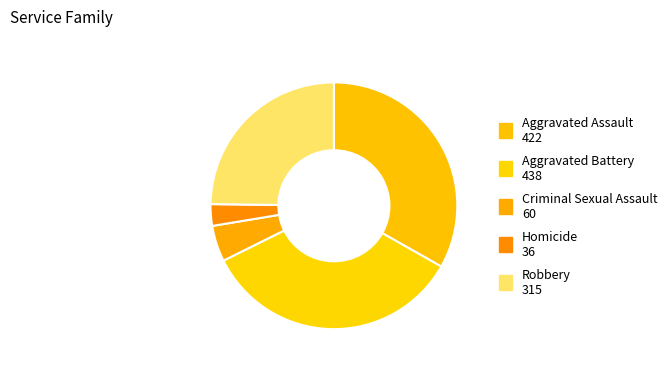

Is there any slice that represents more than half of the pie?

No